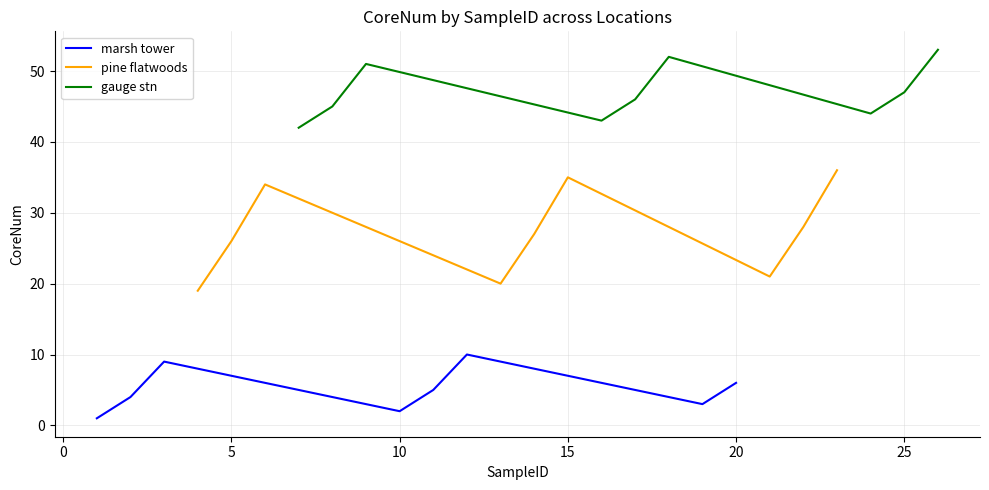

The chart shows a value of 1 at 1. True or false?

True